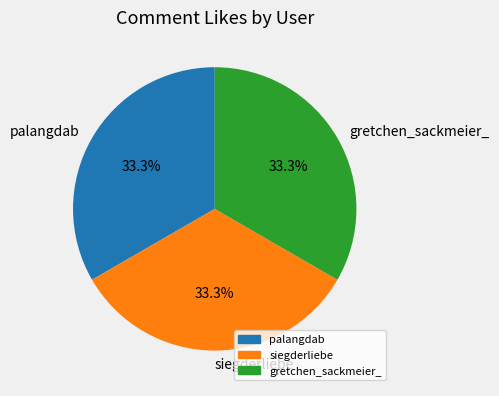

Is it true that palangdab is 33% of the pie?

True